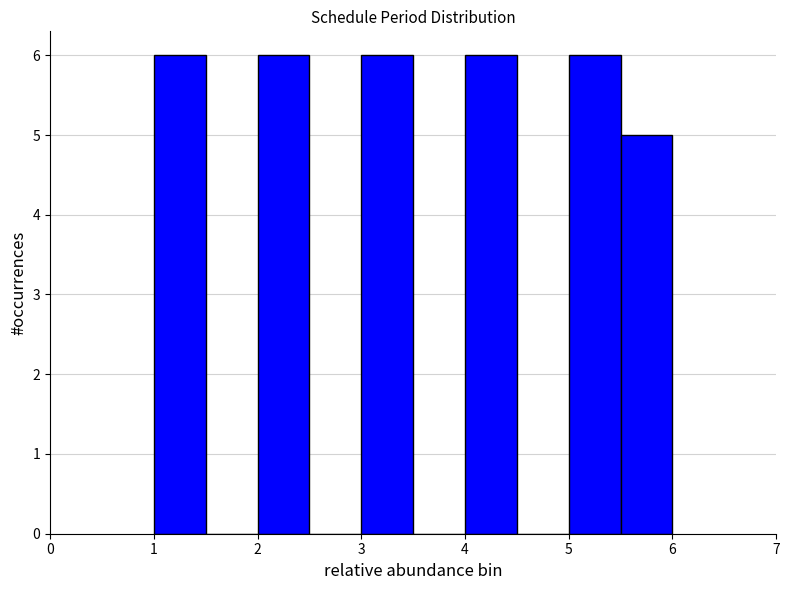

What is the height of the bar covering 4.0 to 4.5 on the x-axis? The values are not printed on the chart, so give them approximately, as read against the axis.

6